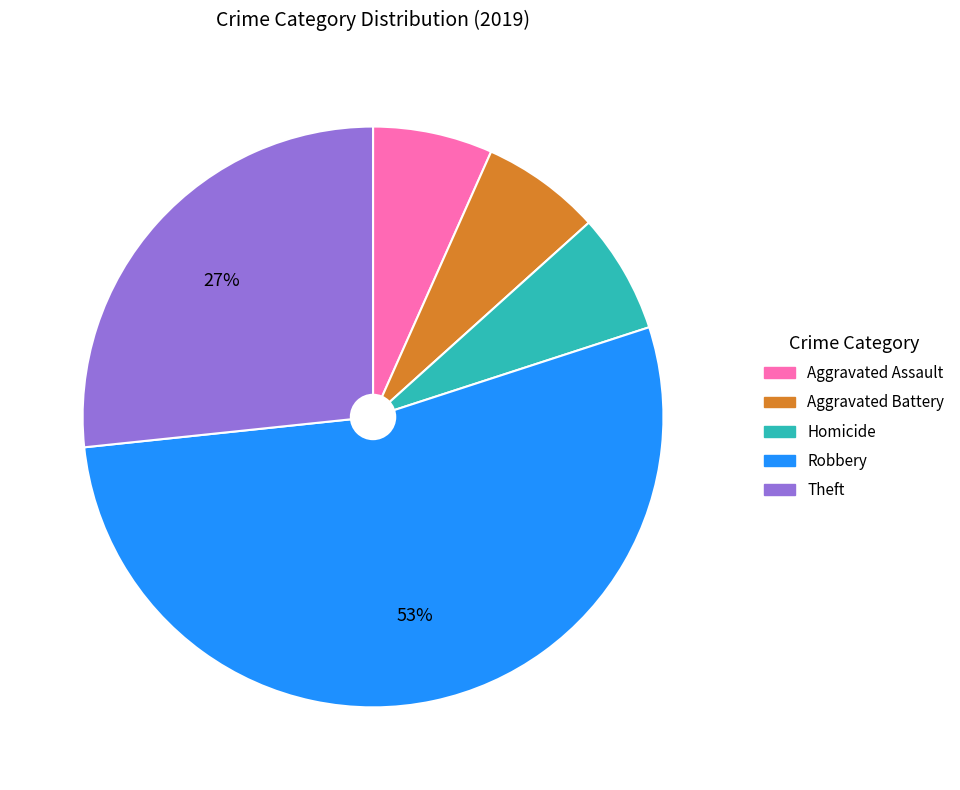

Is there any slice that represents more than half of the pie?

Yes